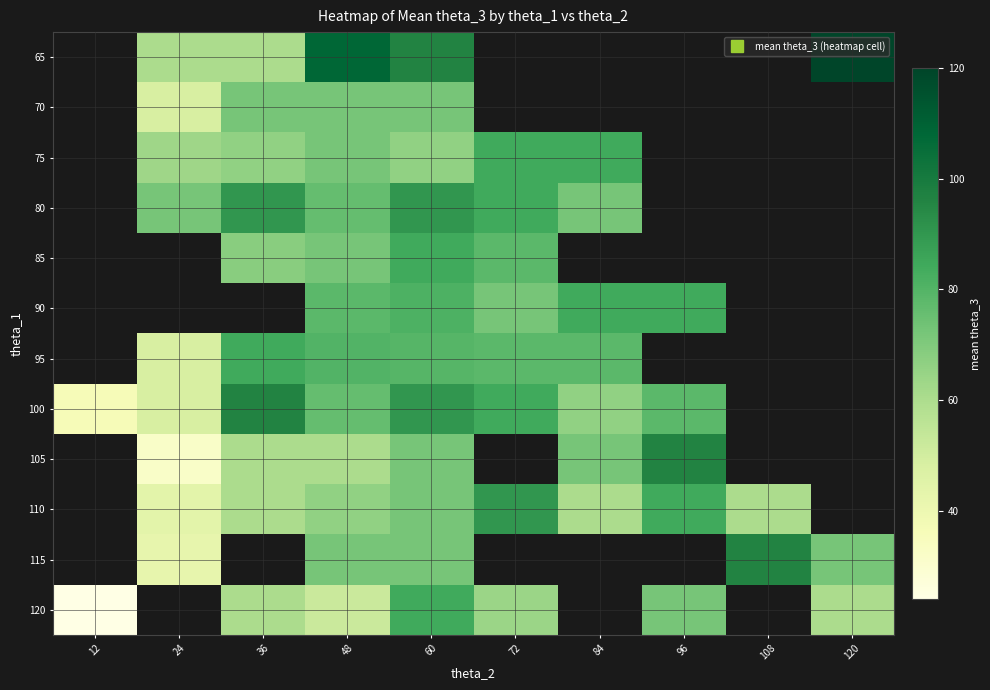

How many data points in 80 are less than 90?

4